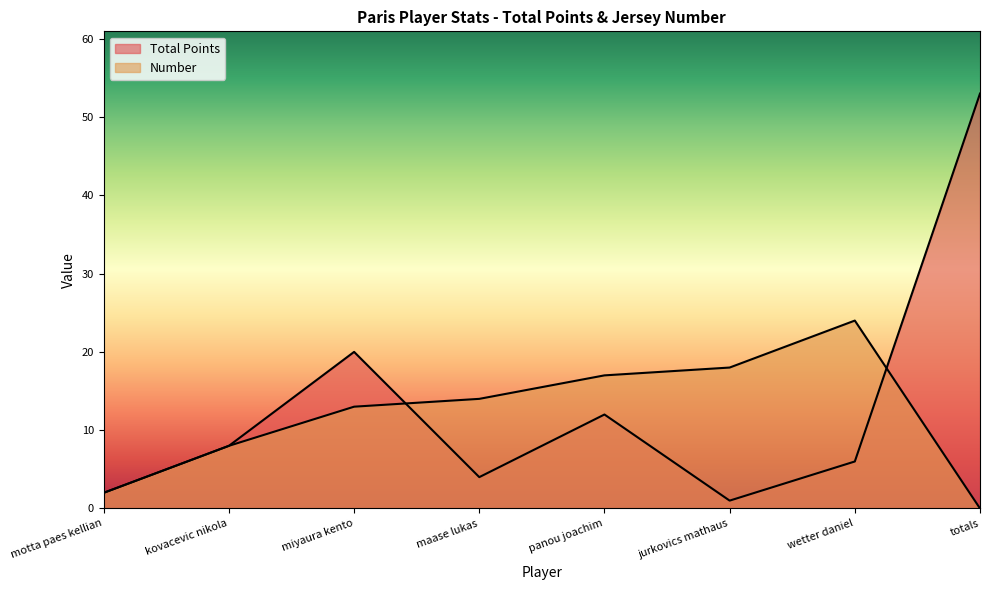

How many distinct data groups are displayed?

2